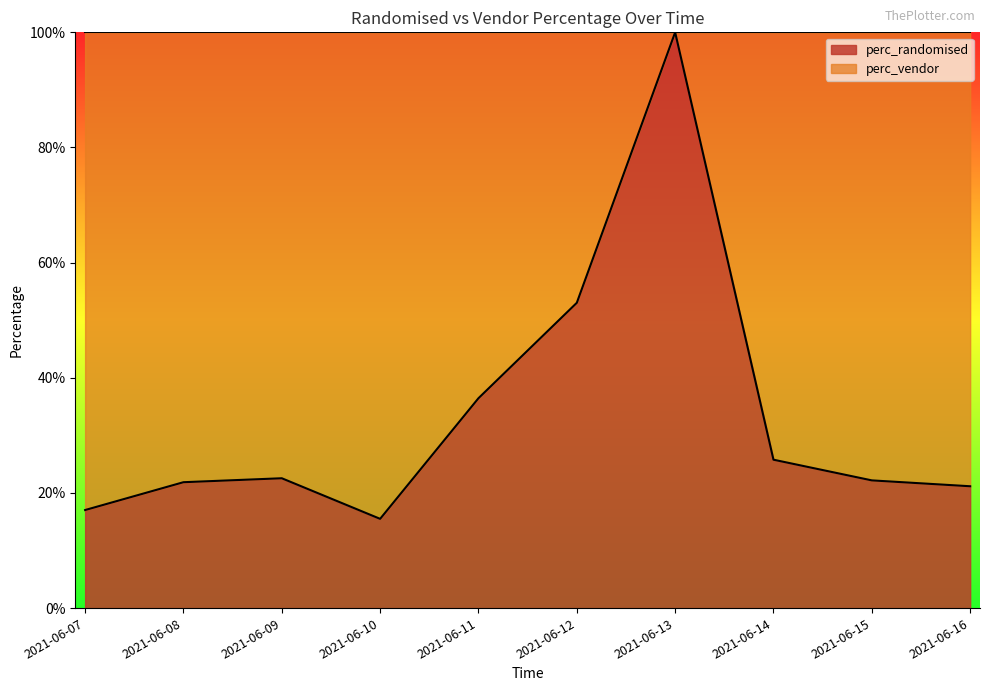

List the labels in order of value, largest first.

2021-06-13, 2021-06-12, 2021-06-11, 2021-06-14, 2021-06-09, 2021-06-15, 2021-06-08, 2021-06-16, 2021-06-07, 2021-06-10